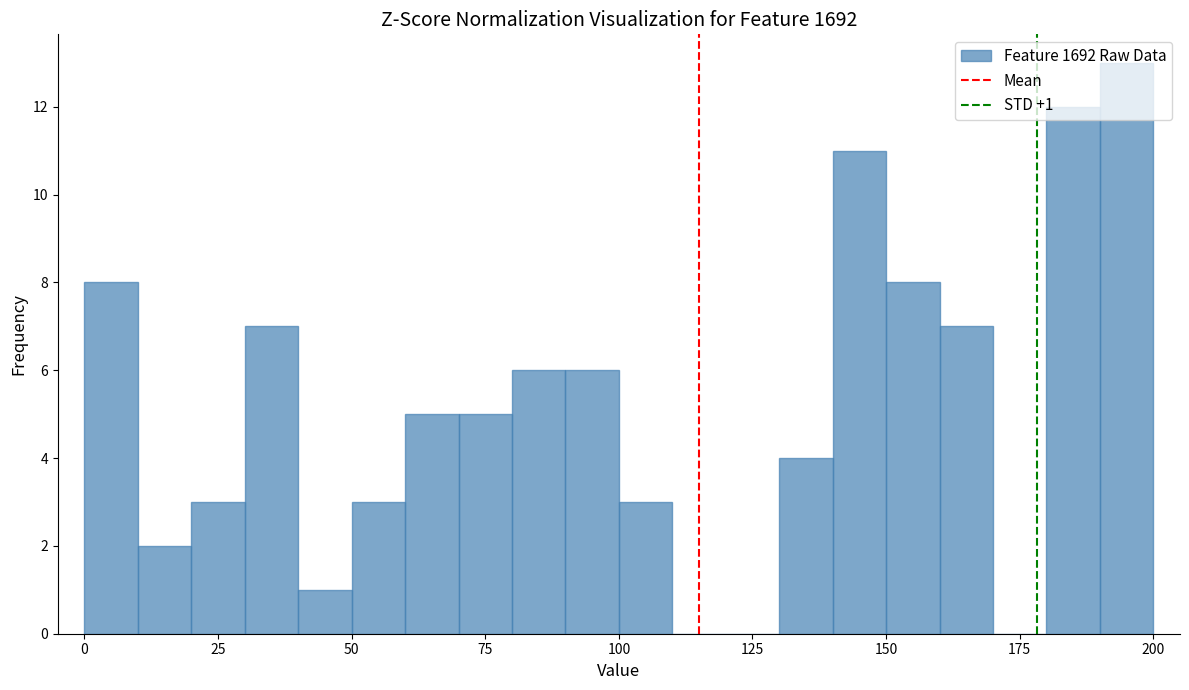

Read against the x-axis, roughly where is the centre of the tallest bar?

195